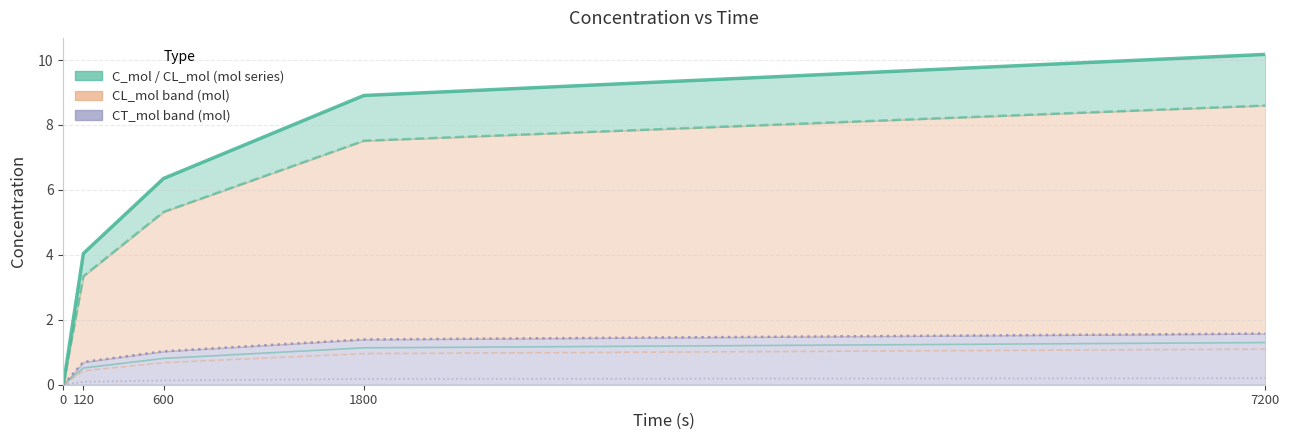

True or false: CL_wtppm (Lattice, ppm) has more than 2 interior local peaks.

False